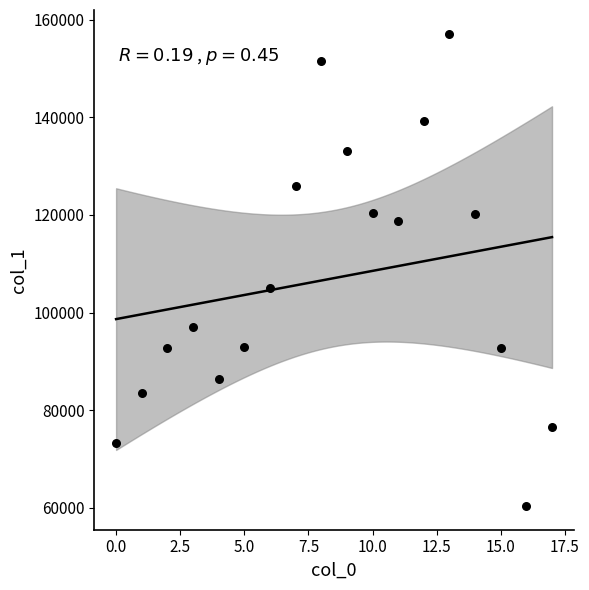

What Y value in the scatter plot is closest to 108752?

105125